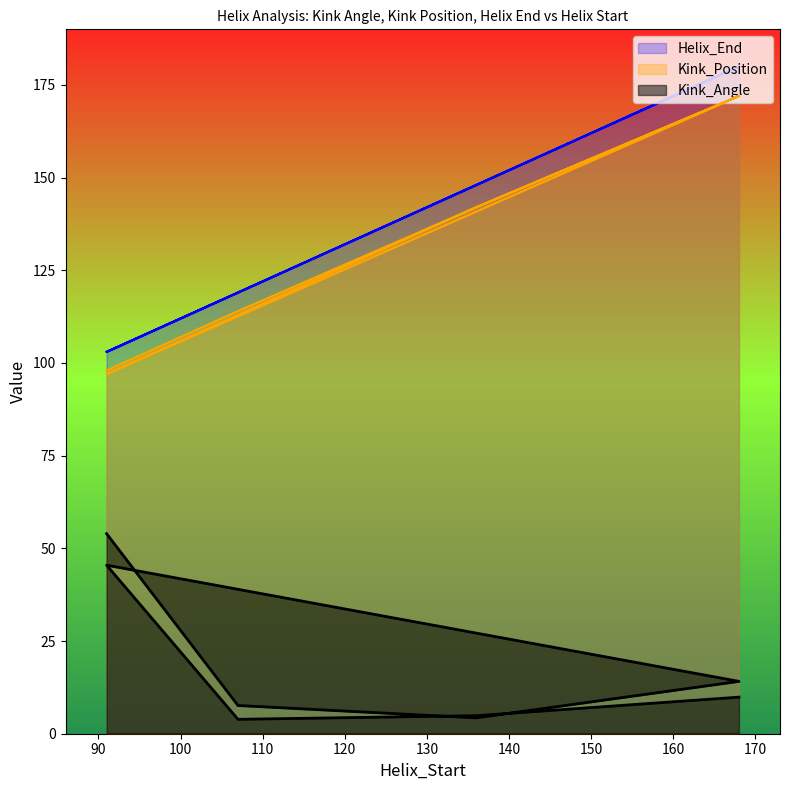

How many data points in Helix_End are less than 148?

4